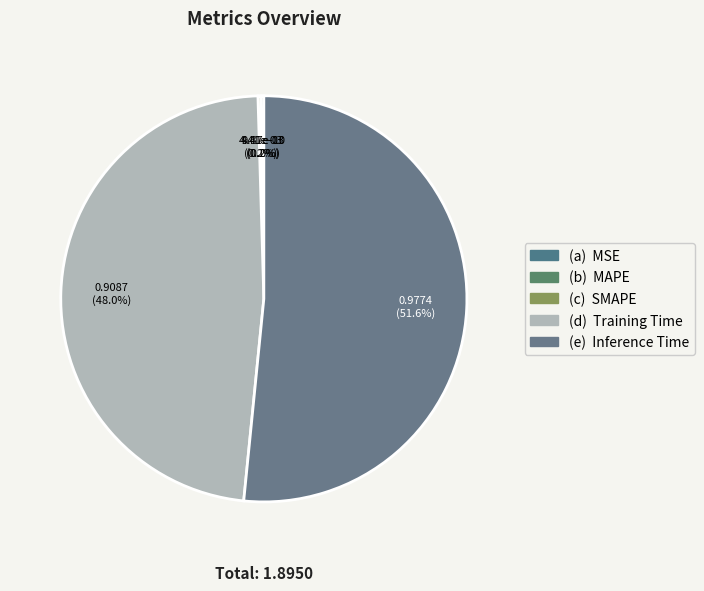

What percentage is the Training Time slice, to the nearest percent?

48%